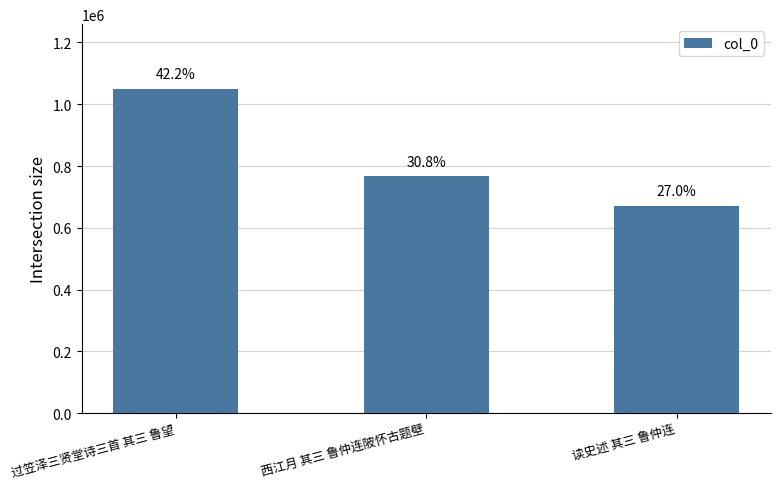

How many bars are there in total?

3